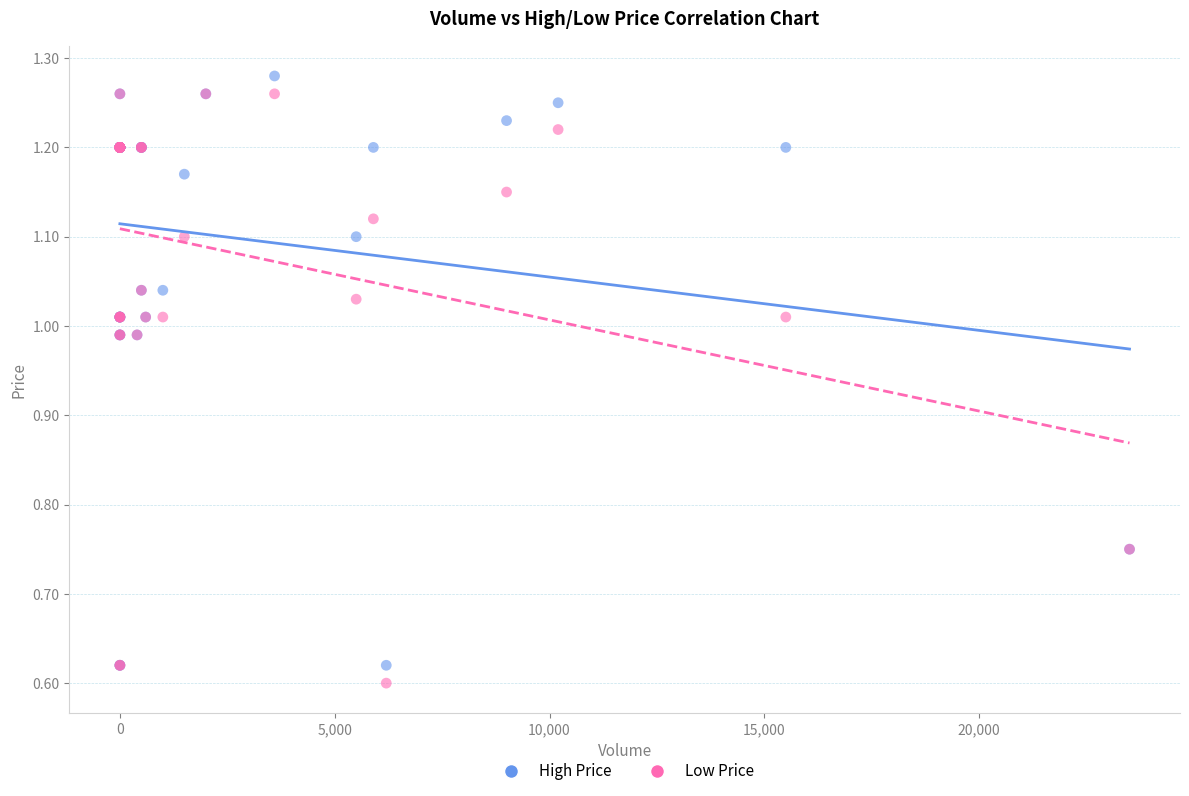

What are all the series names shown in the legend?

High Price, Low Price